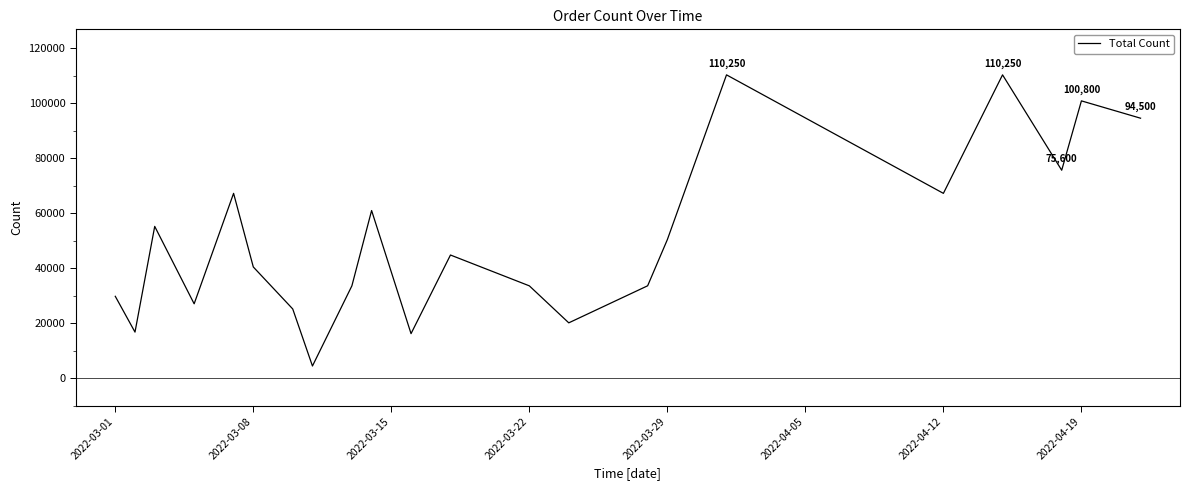

What is the average value?

50827